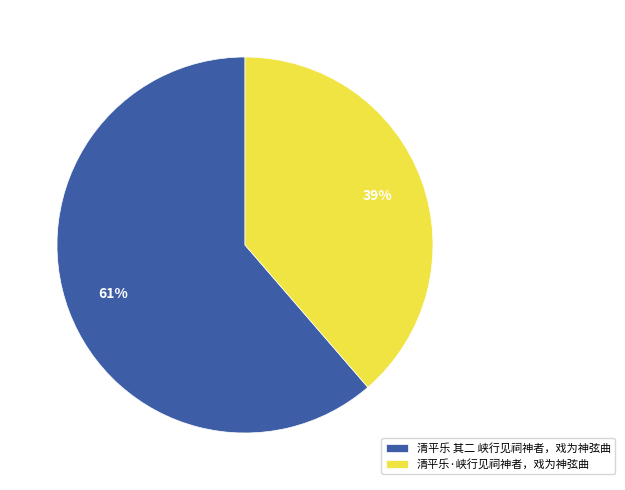

What is the ratio of the value at 清平乐·峡行见祠神者，戏为神弦曲 to the value at 清平乐 其二 峡行见祠神者，戏为神弦曲?

0.6